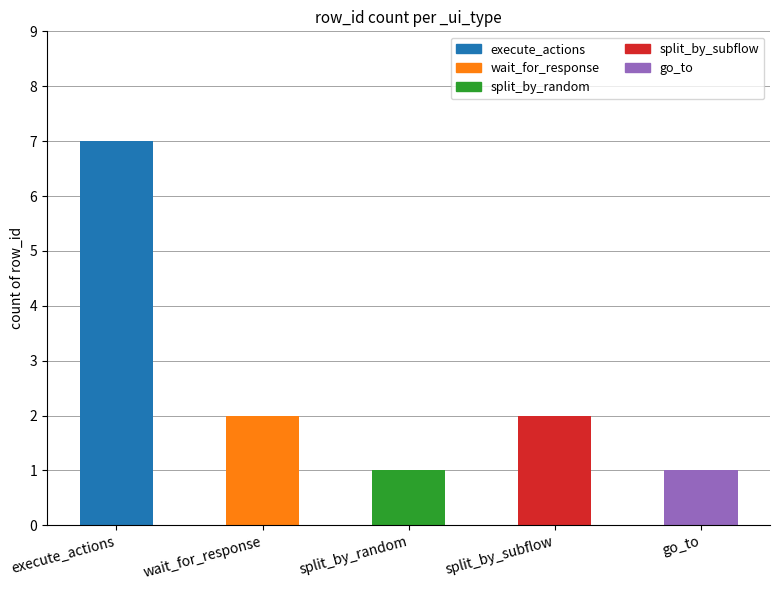

What is the label of the 4th bar from the left?

split_by_subflow